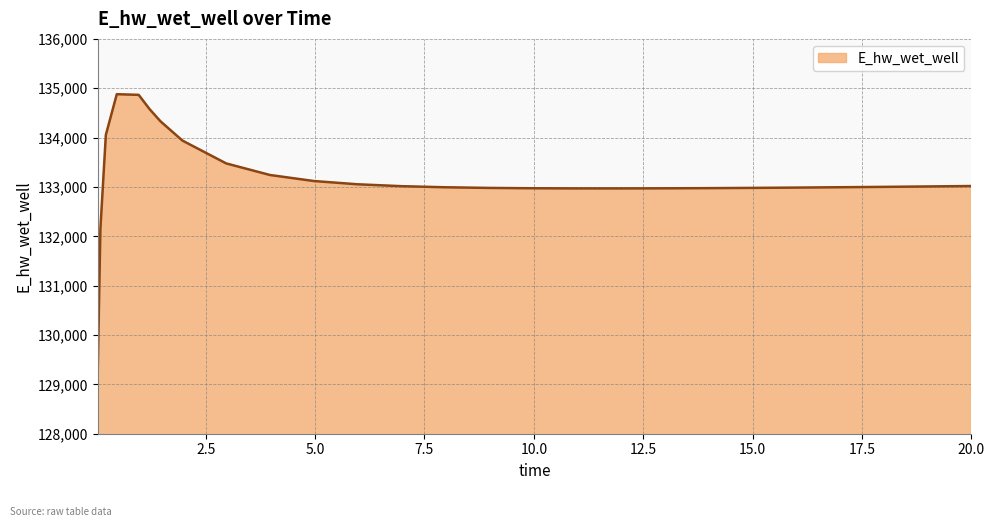

What is the smallest value displayed?

129163.8